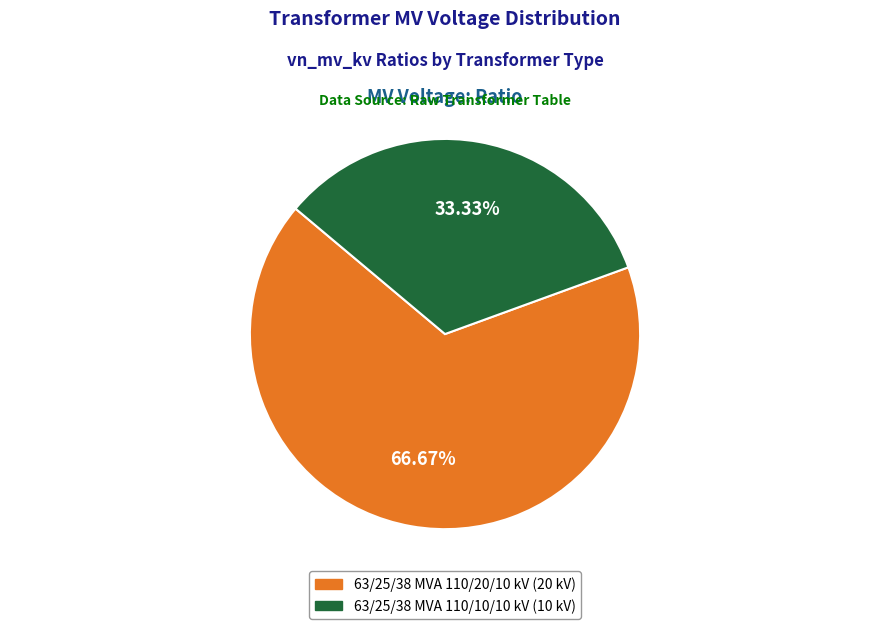

Which has a higher value, 63/25/38 MVA 110/10/10 kV or 63/25/38 MVA 110/20/10 kV?

63/25/38 MVA 110/20/10 kV